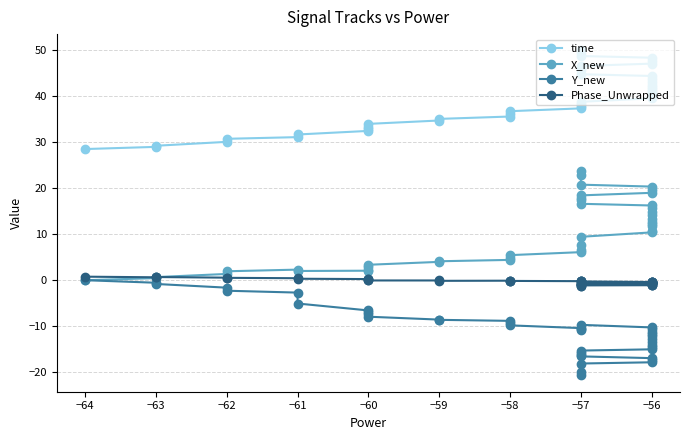

What is the approximate value of time at −57?

38.7